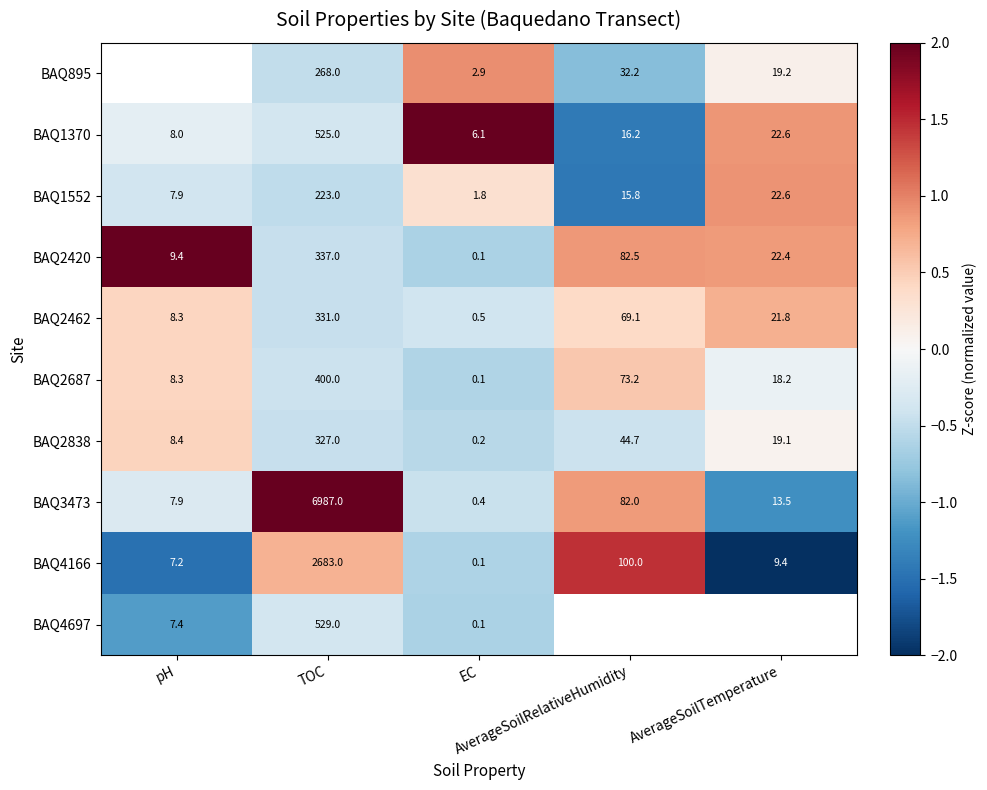

Which series has the largest range (max minus min)?

BAQ3473